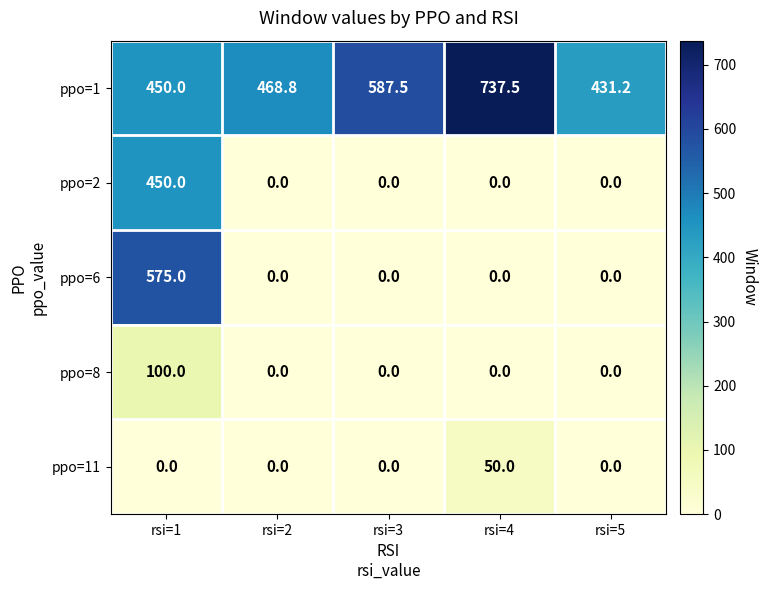

Reading left to right, what are all the values shown in this chart?

ppo=1: rsi=1=450.0	rsi=2=468.8	rsi=3=587.5	rsi=4=737.5	rsi=5=431.2
ppo=2: rsi=1=450.0	rsi=2=0.0	rsi=3=0.0	rsi=4=0.0	rsi=5=0.0
ppo=6: rsi=1=575.0	rsi=2=0.0	rsi=3=0.0	rsi=4=0.0	rsi=5=0.0
ppo=8: rsi=1=100.0	rsi=2=0.0	rsi=3=0.0	rsi=4=0.0	rsi=5=0.0
ppo=11: rsi=1=0.0	rsi=2=0.0	rsi=3=0.0	rsi=4=50.0	rsi=5=0.0